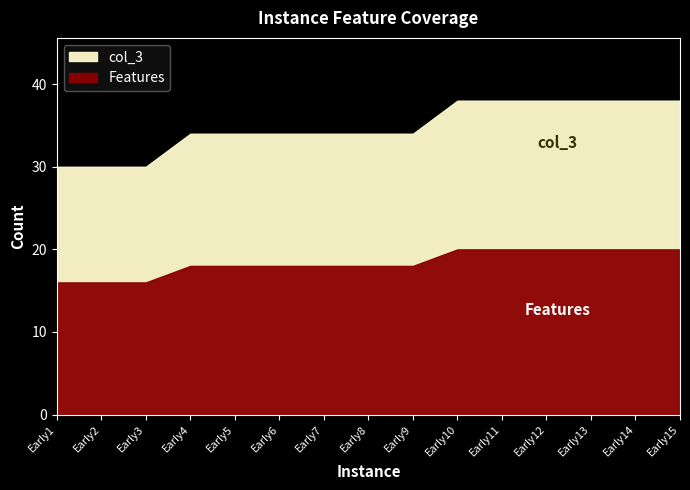

The Features series shows 31 at Early8. True or false?

False